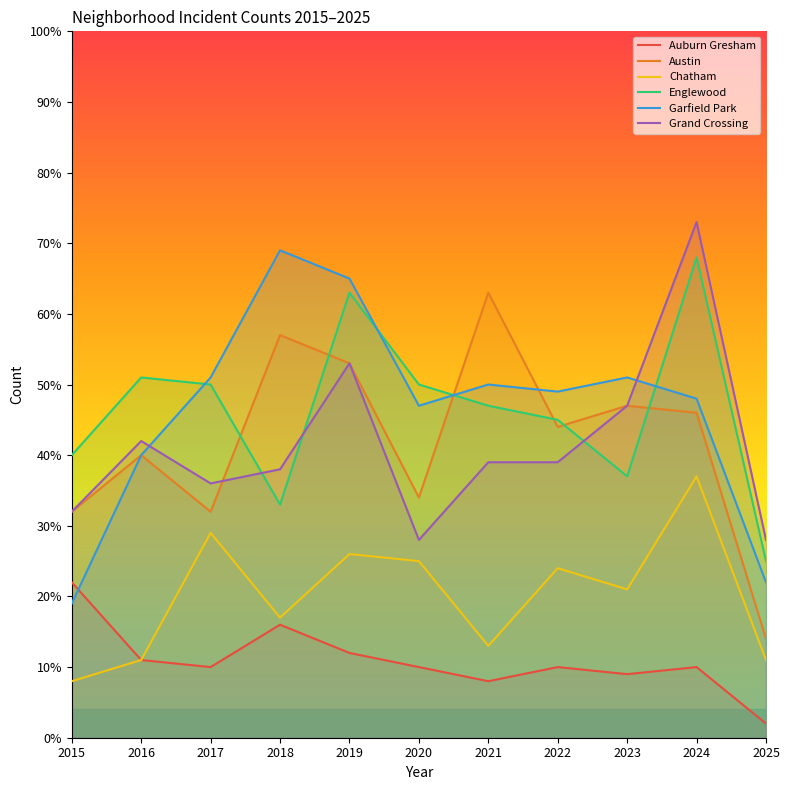

Where is the first local maximum for Chatham?

2017